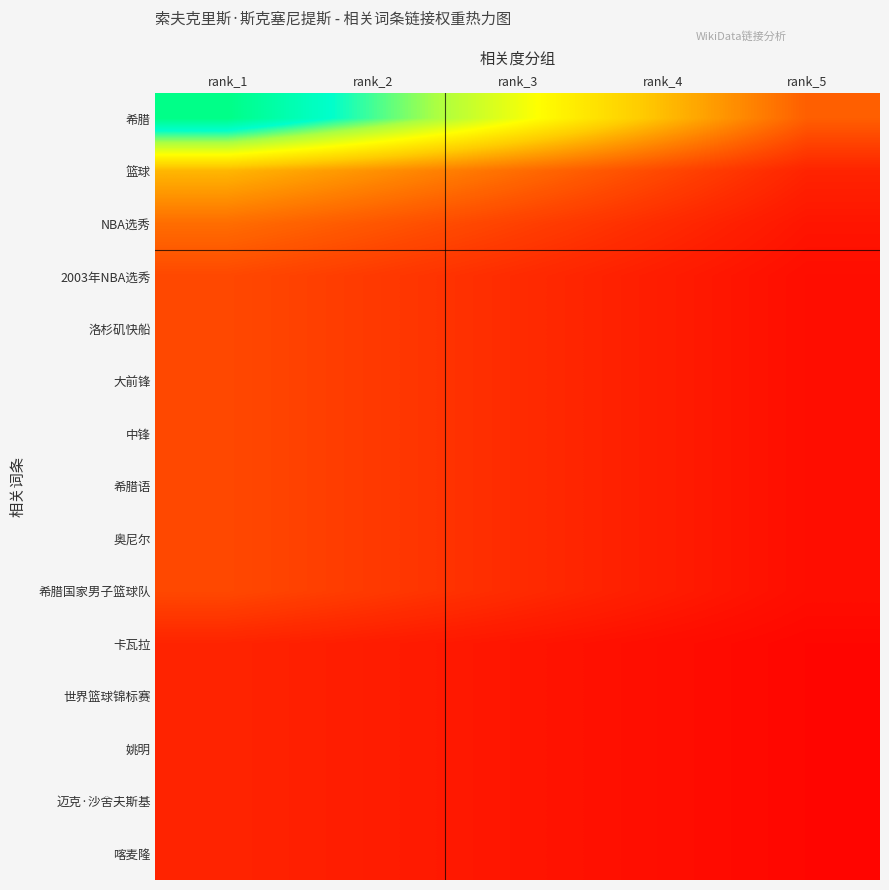

Reading left to right, extract all data points from this chart.

希腊: rank_1=13.0	rank_2=10.4	rank_3=7.8	rank_4=5.2	rank_5=2.6
篮球: rank_1=5.0	rank_2=4.0	rank_3=3.0	rank_4=2.0	rank_5=1.0
NBA选秀: rank_1=3.0	rank_2=2.4	rank_3=1.8	rank_4=1.2	rank_5=0.6
2003年NBA选秀: rank_1=2.0	rank_2=1.6	rank_3=1.2	rank_4=0.8	rank_5=0.4
洛杉矶快船: rank_1=2.0	rank_2=1.6	rank_3=1.2	rank_4=0.8	rank_5=0.4
大前锋: rank_1=2.0	rank_2=1.6	rank_3=1.2	rank_4=0.8	rank_5=0.4
中锋: rank_1=2.0	rank_2=1.6	rank_3=1.2	rank_4=0.8	rank_5=0.4
希腊语: rank_1=2.0	rank_2=1.6	rank_3=1.2	rank_4=0.8	rank_5=0.4
奥尼尔: rank_1=2.0	rank_2=1.6	rank_3=1.2	rank_4=0.8	rank_5=0.4
希腊国家男子篮球队: rank_1=2.0	rank_2=1.6	rank_3=1.2	rank_4=0.8	rank_5=0.4
卡瓦拉: rank_1=1.0	rank_2=0.8	rank_3=0.6	rank_4=0.4	rank_5=0.2
世界篮球锦标赛: rank_1=1.0	rank_2=0.8	rank_3=0.6	rank_4=0.4	rank_5=0.2
姚明: rank_1=1.0	rank_2=0.8	rank_3=0.6	rank_4=0.4	rank_5=0.2
迈克·沙舍夫斯基: rank_1=1.0	rank_2=0.8	rank_3=0.6	rank_4=0.4	rank_5=0.2
喀麦隆: rank_1=1.0	rank_2=0.8	rank_3=0.6	rank_4=0.4	rank_5=0.2